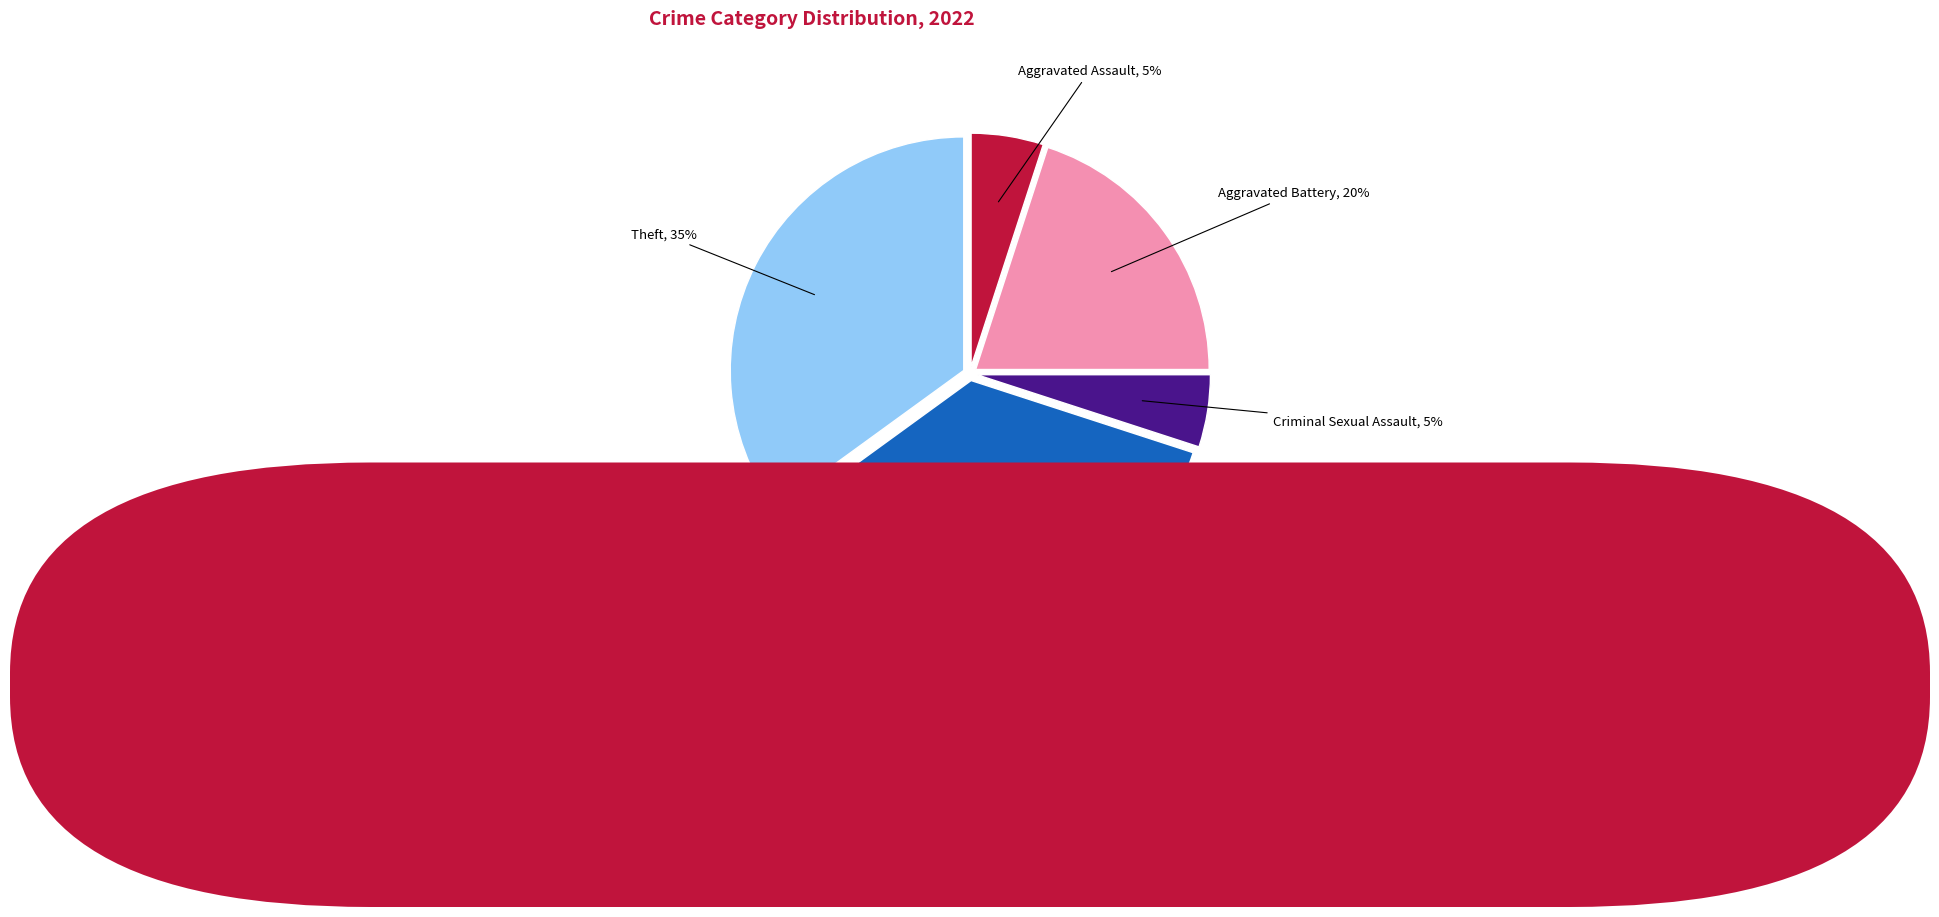

Does any single category account for the majority?

No